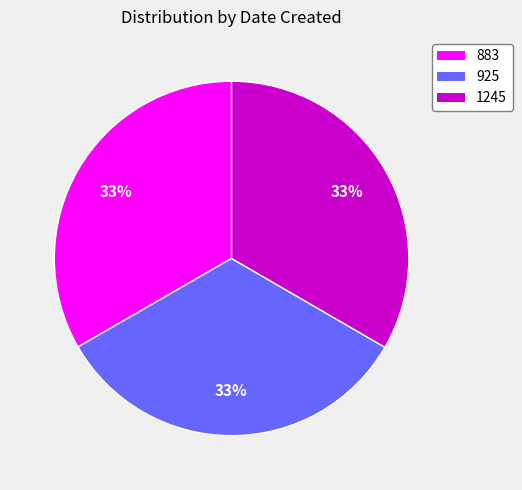

How many segments does this pie chart have?

3